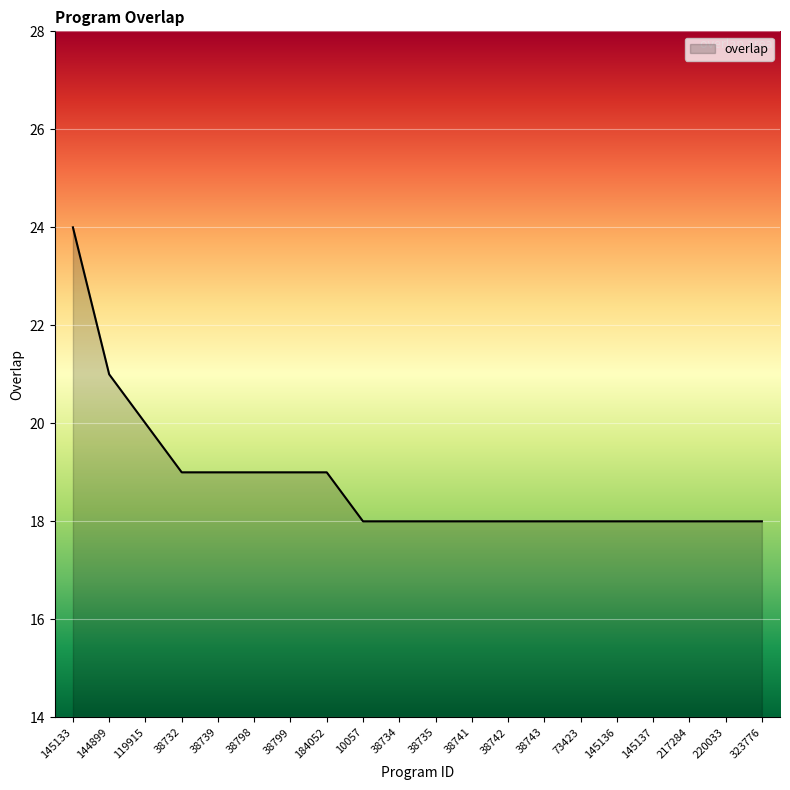

What is the average value?

19